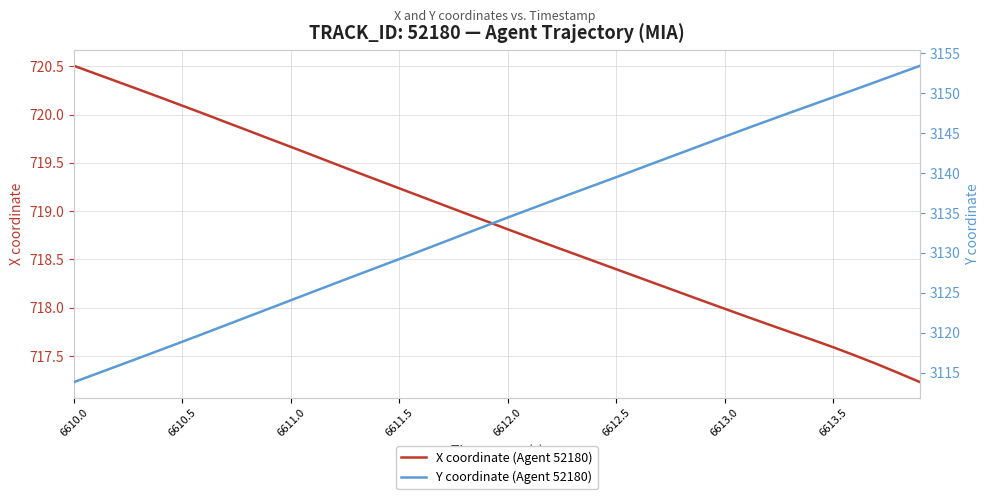

True or false: X coordinate (Agent 52180) has a value of 1064.4 at 6610.0.

False